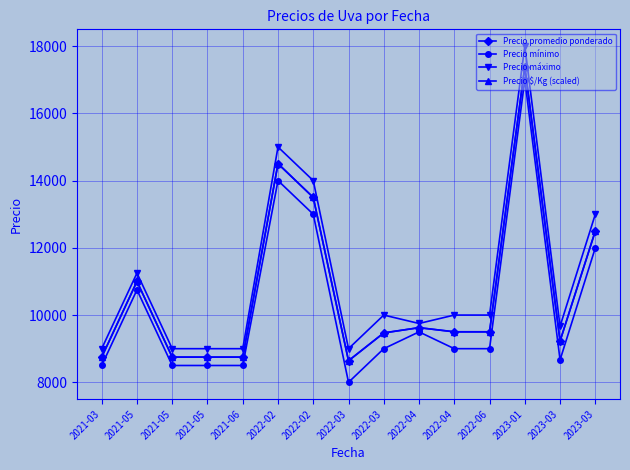

List the labels in order of Precio mínimo value, largest first.

2023-01, 2022-02, 2022-02, 2023-03, 2021-05, 2022-04, 2022-03, 2022-04, 2022-06, 2023-03, 2021-03, 2021-05, 2021-05, 2021-06, 2022-03